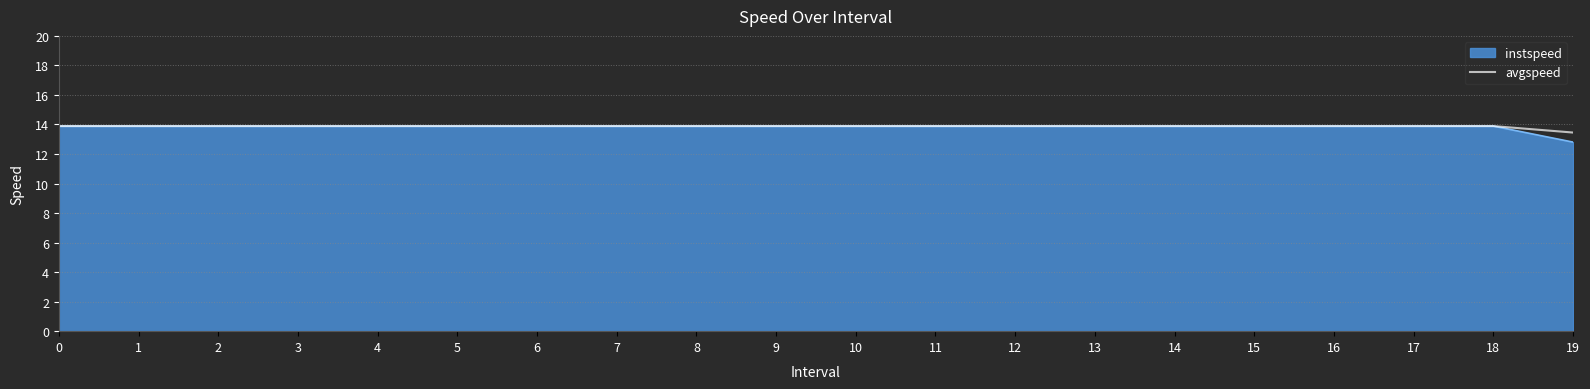

What is the lowest value of the avgspeed series?

13.5